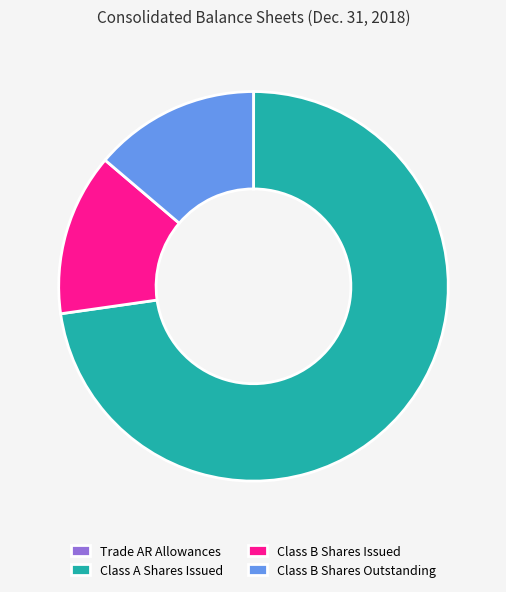

Which category has the biggest portion of the pie?

Class A Shares Issued